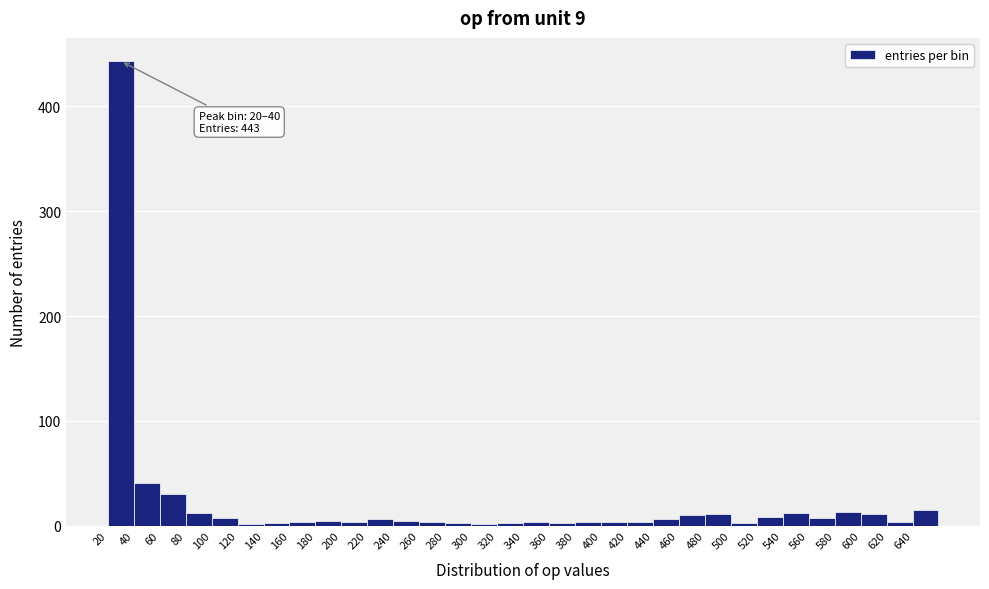

Which range on the x-axis has the tallest bar?

20 to 40